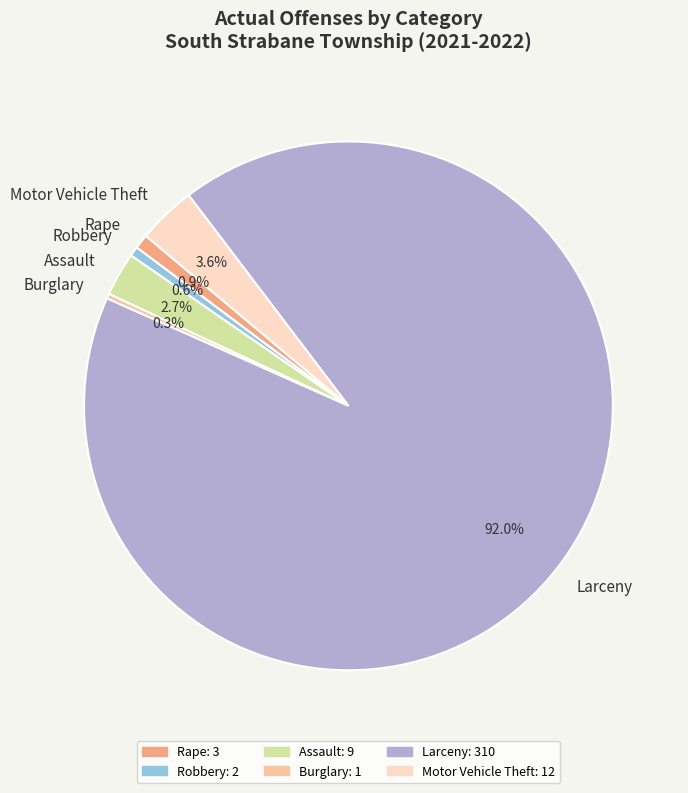

What is the largest slice in the pie chart?

Larceny